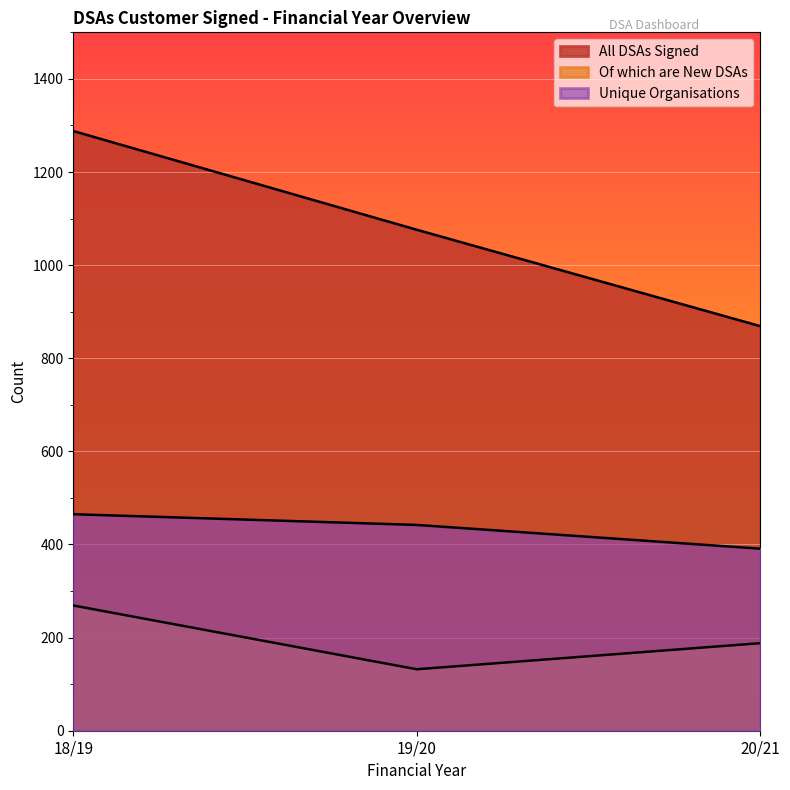

What is the greatest value displayed?

1288